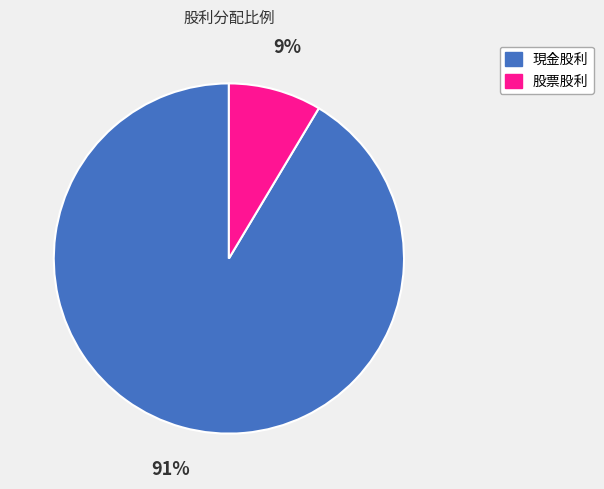

Is the sum of 現金股利 and 股票股利 greater than half?

Yes